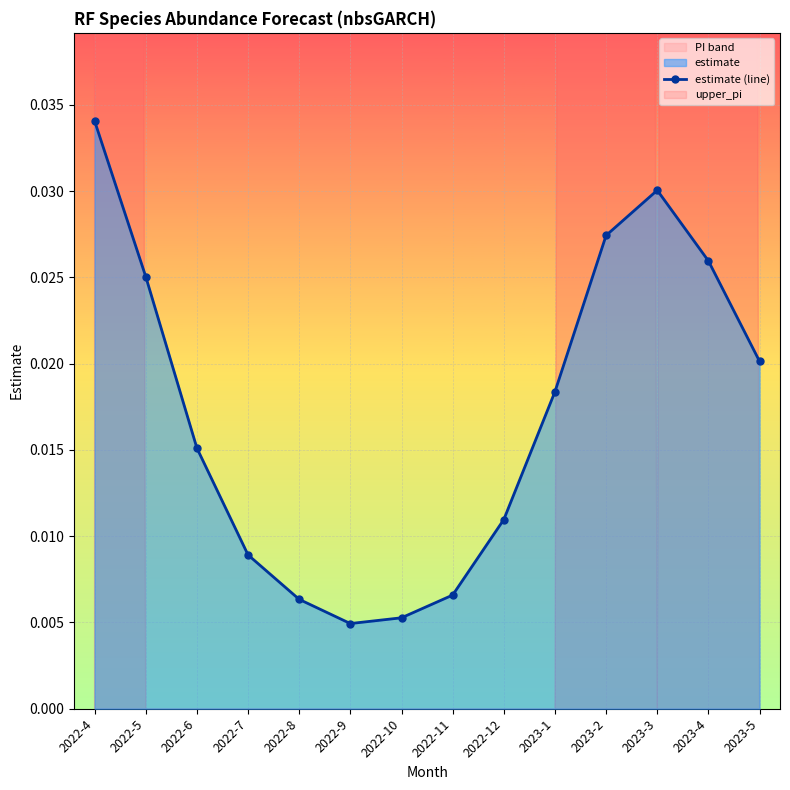

What is the label of the 5th point from the right?

2023-1